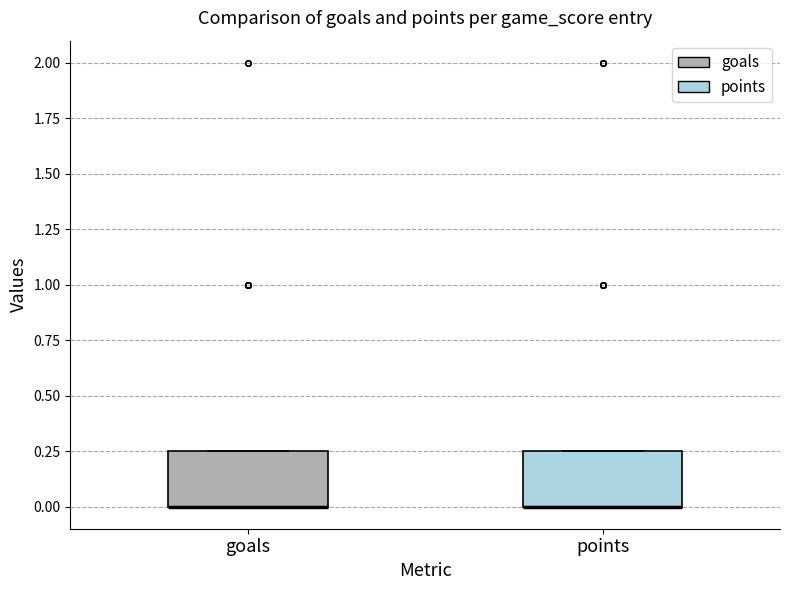

Reading left to right, transcribe this box plot: for each box, give where its median line is, the range the box spans, and where its two whiskers end, as read against the y-axis. The values are not printed on the chart, so give them approximately, as read against the axis.

goals: median 0.00 (drawn on the box's lower edge), box 0.00 to 0.25, whiskers 0.00 to 0.25
points: median 0.00 (drawn on the box's lower edge), box 0.00 to 0.25, whiskers 0.00 to 0.25